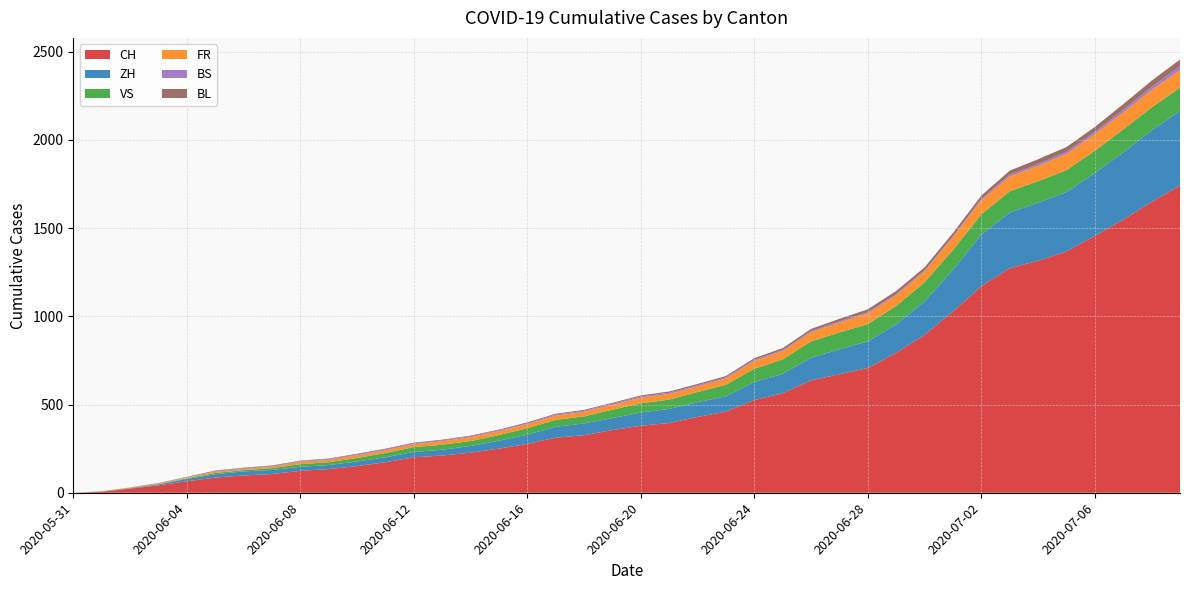

Reading left to right, list all the values displayed in this chart.

CH: 2020-05-31=0	2020-06-01=6	2020-06-02=23	2020-06-03=42	2020-06-04=65	2020-06-05=86	2020-06-06=98	2020-06-07=106	2020-06-08=124	2020-06-09=134	2020-06-10=151	2020-06-11=173	2020-06-12=201	2020-06-13=211	2020-06-14=227	2020-06-15=250	2020-06-16=277	2020-06-17=312	2020-06-18=326	2020-06-19=355	2020-06-20=380	2020-06-21=395	2020-06-22=430	2020-06-23=460	2020-06-24=525	2020-06-25=564	2020-06-26=637	2020-06-27=672	2020-06-28=707	2020-06-29=793	2020-06-30=895	2020-07-01=1027	2020-07-02=1171	2020-07-03=1273	2020-07-04=1315	2020-07-05=1368	2020-07-06=1456	2020-07-07=1548	2020-07-08=1649	2020-07-09=1741
ZH: 2020-05-31=0	2020-06-01=0	2020-06-02=2	2020-06-03=5	2020-06-04=13	2020-06-05=19	2020-06-06=23	2020-06-07=23	2020-06-08=23	2020-06-09=23	2020-06-10=26	2020-06-11=28	2020-06-12=30	2020-06-13=33	2020-06-14=38	2020-06-15=45	2020-06-16=52	2020-06-17=62	2020-06-18=67	2020-06-19=68	2020-06-20=75	2020-06-21=80	2020-06-22=83	2020-06-23=87	2020-06-24=103	2020-06-25=110	2020-06-26=129	2020-06-27=141	2020-06-28=152	2020-06-29=161	2020-06-30=189	2020-07-01=237	2020-07-02=293	2020-07-03=316	2020-07-04=329	2020-07-05=337	2020-07-06=356	2020-07-07=382	2020-07-08=405	2020-07-09=424
VS: 2020-05-31=0	2020-06-01=1	2020-06-02=2	2020-06-03=2	2020-06-04=4	2020-06-05=7	2020-06-06=7	2020-06-07=10	2020-06-08=15	2020-06-09=16	2020-06-10=20	2020-06-11=24	2020-06-12=28	2020-06-13=28	2020-06-14=28	2020-06-15=32	2020-06-16=37	2020-06-17=39	2020-06-18=40	2020-06-19=48	2020-06-20=52	2020-06-21=53	2020-06-22=58	2020-06-23=65	2020-06-24=75	2020-06-25=82	2020-06-26=92	2020-06-27=96	2020-06-28=97	2020-06-29=105	2020-06-30=109	2020-07-01=112	2020-07-02=115	2020-07-03=120	2020-07-04=122	2020-07-05=124	2020-07-06=127	2020-07-07=130	2020-07-08=130	2020-07-09=132
FR: 2020-05-31=0	2020-06-01=0	2020-06-02=2	2020-06-03=3	2020-06-04=5	2020-06-05=7	2020-06-06=7	2020-06-07=9	2020-06-08=13	2020-06-09=13	2020-06-10=15	2020-06-11=16	2020-06-12=16	2020-06-13=20	2020-06-14=22	2020-06-15=22	2020-06-16=23	2020-06-17=24	2020-06-18=26	2020-06-19=27	2020-06-20=32	2020-06-21=32	2020-06-22=32	2020-06-23=36	2020-06-24=44	2020-06-25=47	2020-06-26=52	2020-06-27=56	2020-06-28=61	2020-06-29=61	2020-06-30=61	2020-07-01=72	2020-07-02=79	2020-07-03=84	2020-07-04=87	2020-07-05=92	2020-07-06=94	2020-07-07=96	2020-07-08=99	2020-07-09=100
BS: 2020-05-31=0	2020-06-01=0	2020-06-02=0	2020-06-03=1	2020-06-04=1	2020-06-05=4	2020-06-06=4	2020-06-07=4	2020-06-08=4	2020-06-09=5	2020-06-10=5	2020-06-11=5	2020-06-12=5	2020-06-13=5	2020-06-14=5	2020-06-15=5	2020-06-16=5	2020-06-17=6	2020-06-18=6	2020-06-19=7	2020-06-20=7	2020-06-21=7	2020-06-22=7	2020-06-23=7	2020-06-24=7	2020-06-25=7	2020-06-26=7	2020-06-27=7	2020-06-28=7	2020-06-29=7	2020-06-30=7	2020-07-01=7	2020-07-02=8	2020-07-03=10	2020-07-04=11	2020-07-05=12	2020-07-06=12	2020-07-07=15	2020-07-08=18	2020-07-09=21
BL: 2020-05-31=0	2020-06-01=1	2020-06-02=1	2020-06-03=2	2020-06-04=2	2020-06-05=3	2020-06-06=3	2020-06-07=3	2020-06-08=3	2020-06-09=3	2020-06-10=4	2020-06-11=4	2020-06-12=4	2020-06-13=4	2020-06-14=4	2020-06-15=4	2020-06-16=5	2020-06-17=5	2020-06-18=5	2020-06-19=5	2020-06-20=6	2020-06-21=7	2020-06-22=7	2020-06-23=7	2020-06-24=9	2020-06-25=10	2020-06-26=12	2020-06-27=14	2020-06-28=16	2020-06-29=17	2020-06-30=17	2020-07-01=18	2020-07-02=19	2020-07-03=23	2020-07-04=27	2020-07-05=27	2020-07-06=29	2020-07-07=32	2020-07-08=35	2020-07-09=38